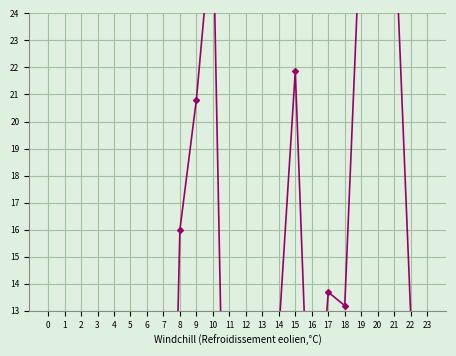

How many data points are above 12?

13